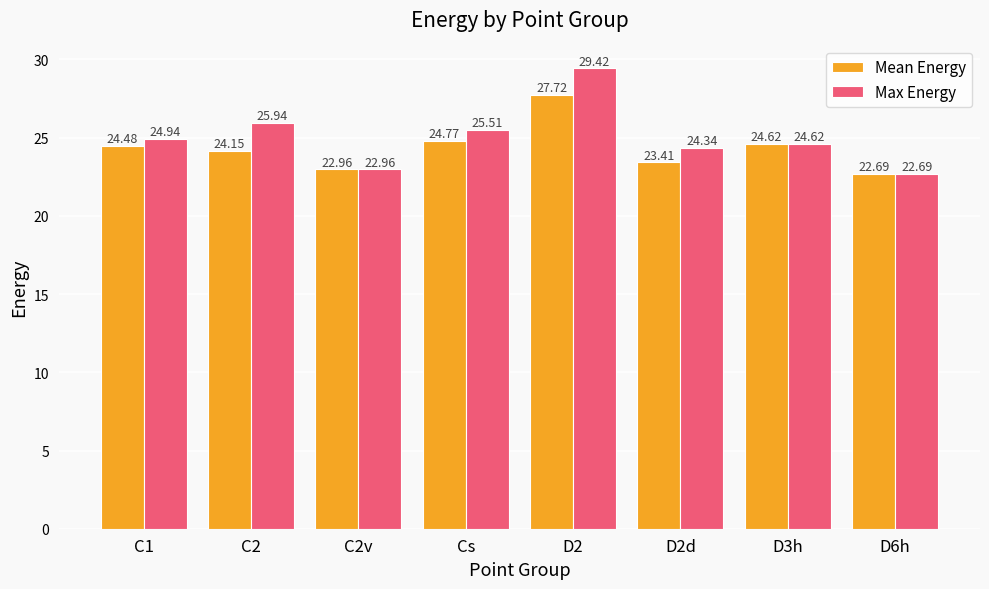

What is the average value of the Mean Energy series?

24.4